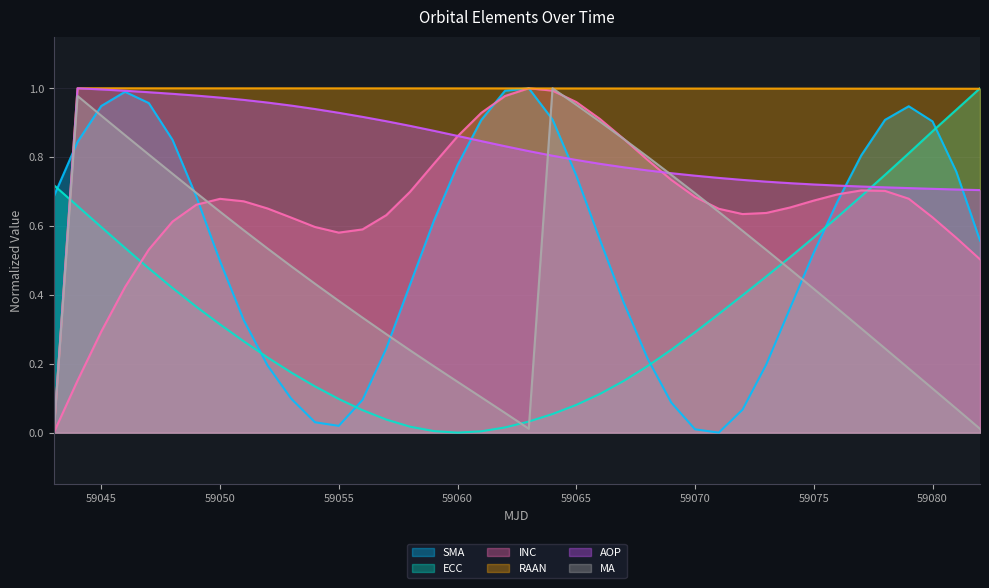

At which category is the sum across all series the highest?

59046